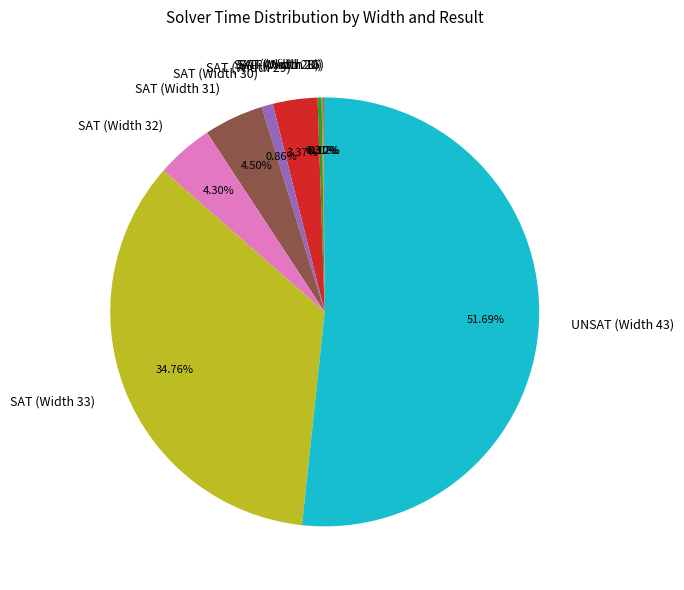

Between SAT (Width 32) and SAT (Width 33), which is larger?

SAT (Width 33)